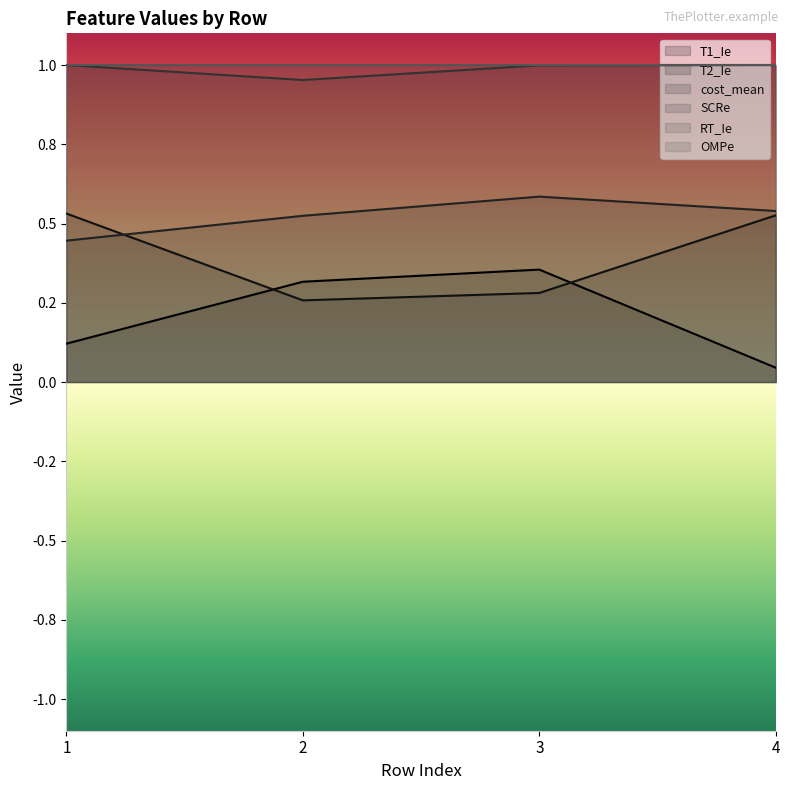

What is the value of the SCRe point at the 4th from the left?

1.0